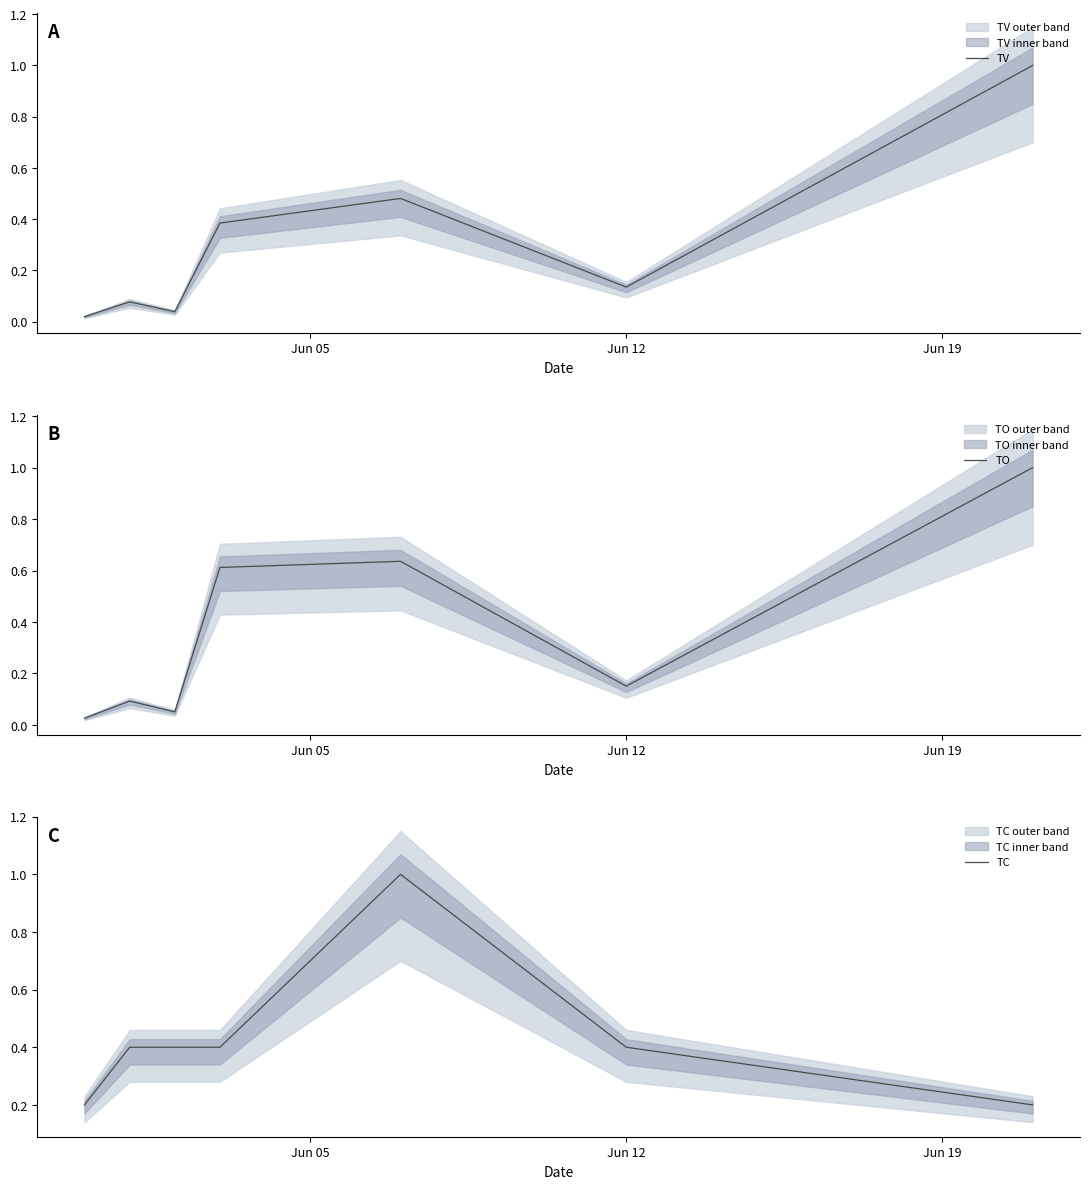

Does the chart display data point markers on the line(s)?

No